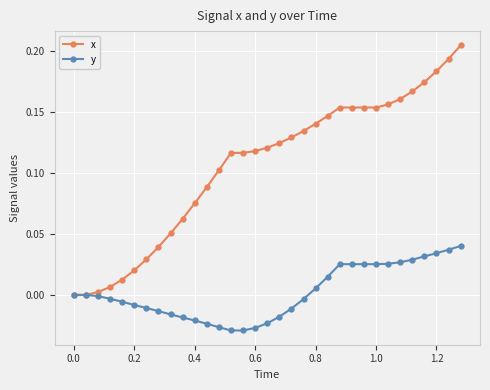

List the series in order of their overall mean, highest first.

x, y